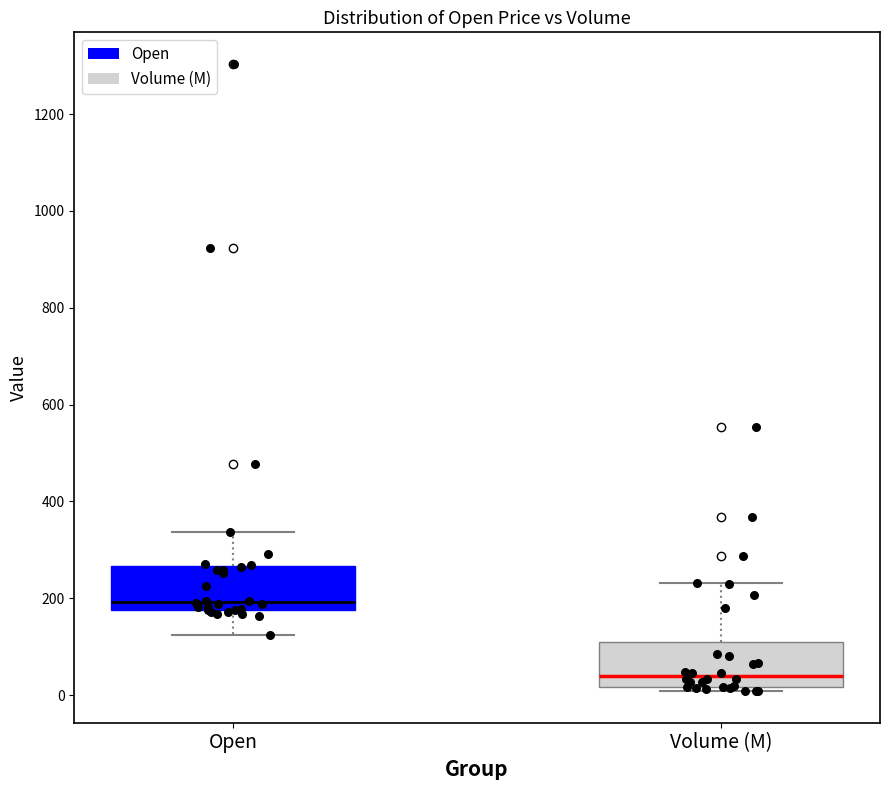

Reading left to right, read every box against the y-axis: the position of its median line, the range the box covers, and the ends of its whiskers. The values are not printed on the chart, so give them approximately, as read against the axis.

Open: median 200, box 180 to 260, whiskers 120 to 340
Volume (M): median 40, box 20 to 100, whiskers 0 to 240